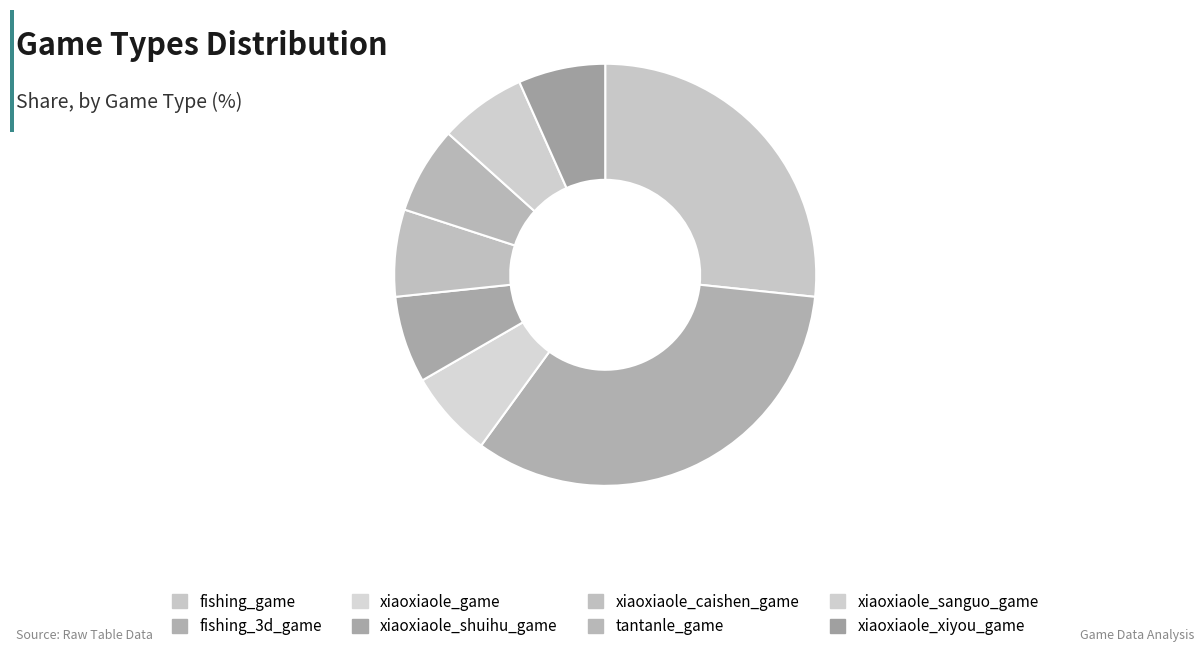

How much of the chart is everything except xiaoxiaole_caishen_game?

93.3%